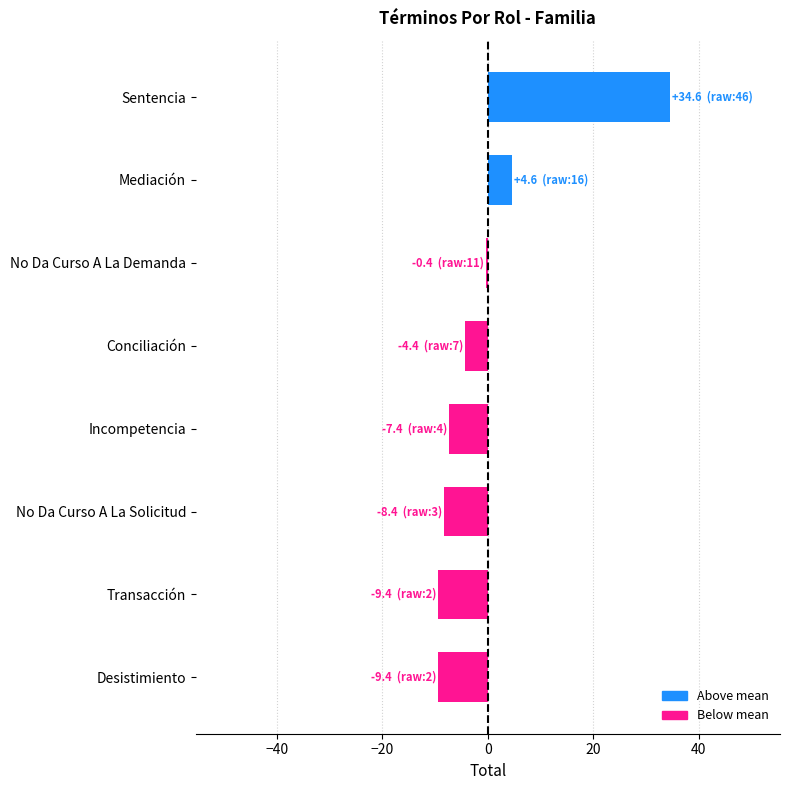

At which category does the chart reach its peak across all series?

Sentencia